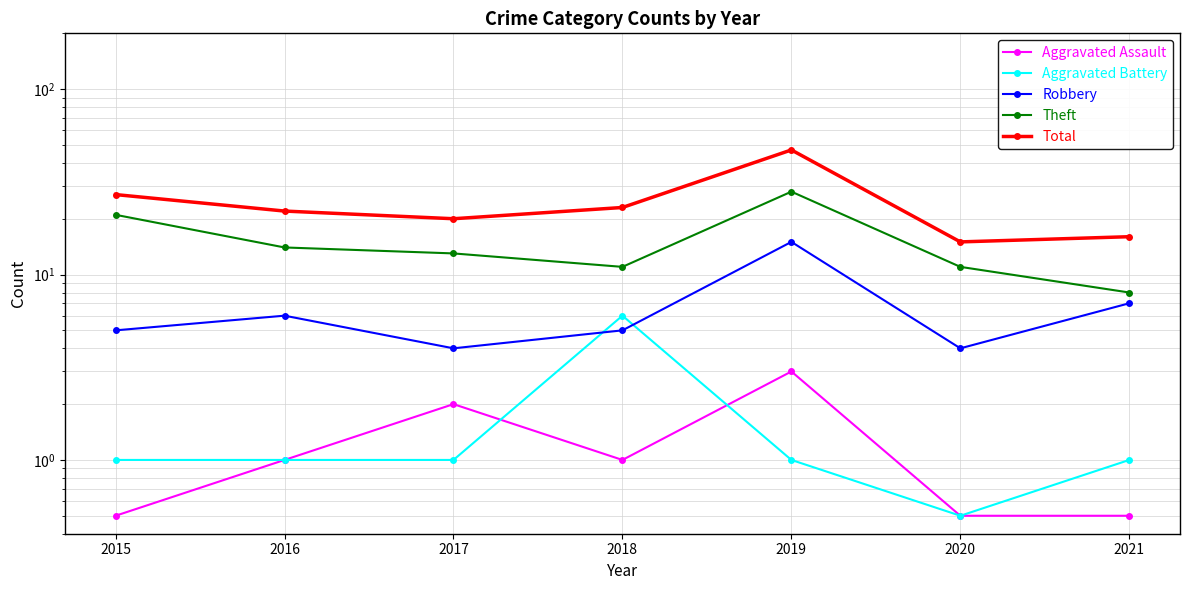

In Aggravated Battery, how many points are lower than both neighbors (excluding endpoints)?

1